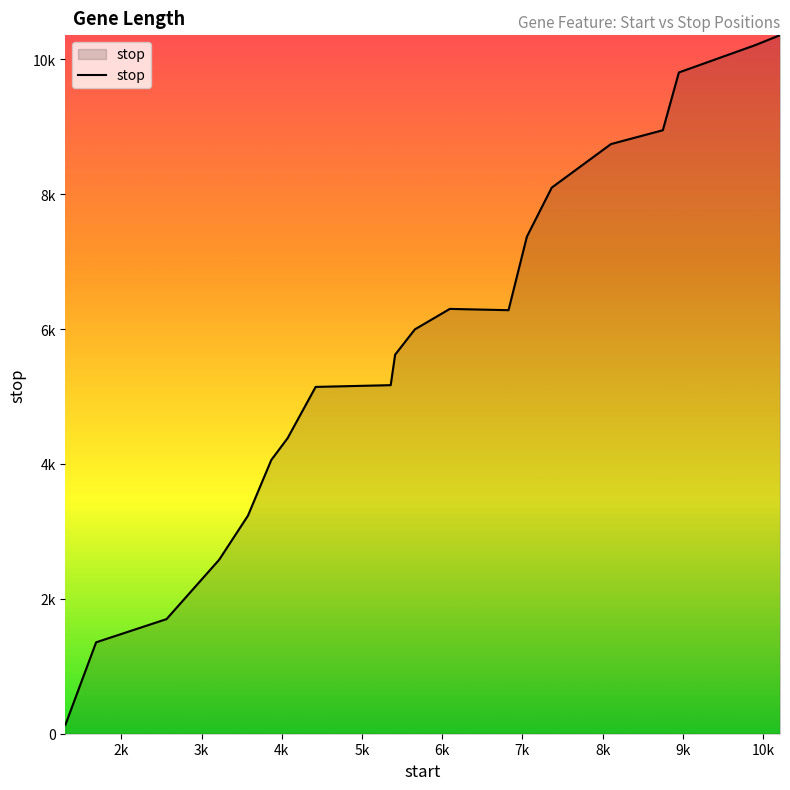

Is this an area chart (filled region under the line)?

Yes